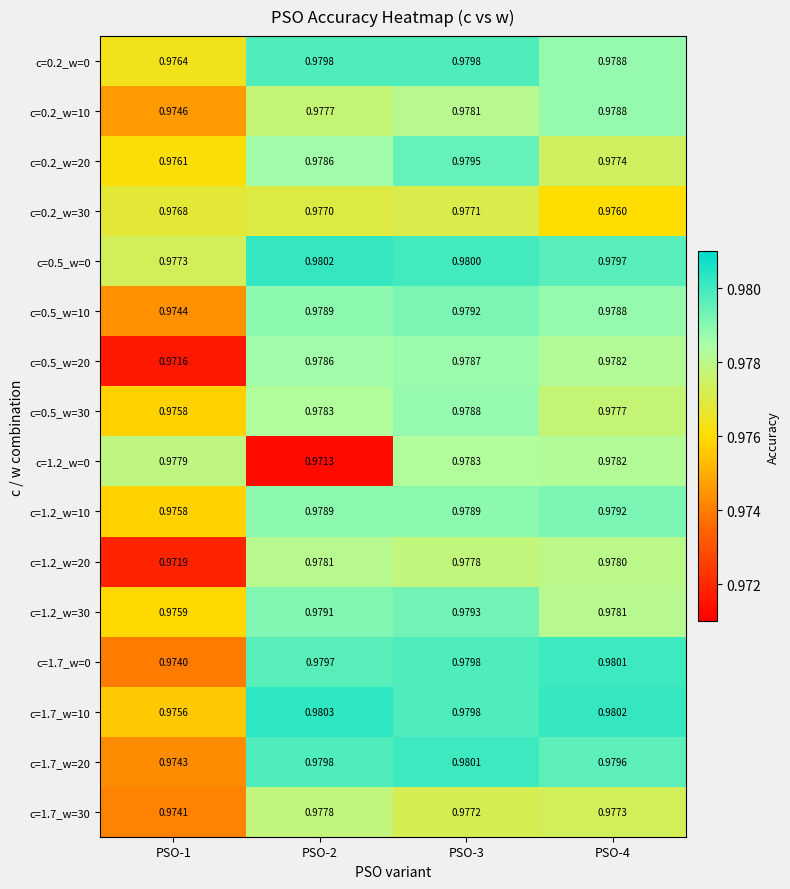

Is the value of c=0.2_w=30 at PSO-2 greater than the value of c=0.5_w=0 at PSO-1?

No